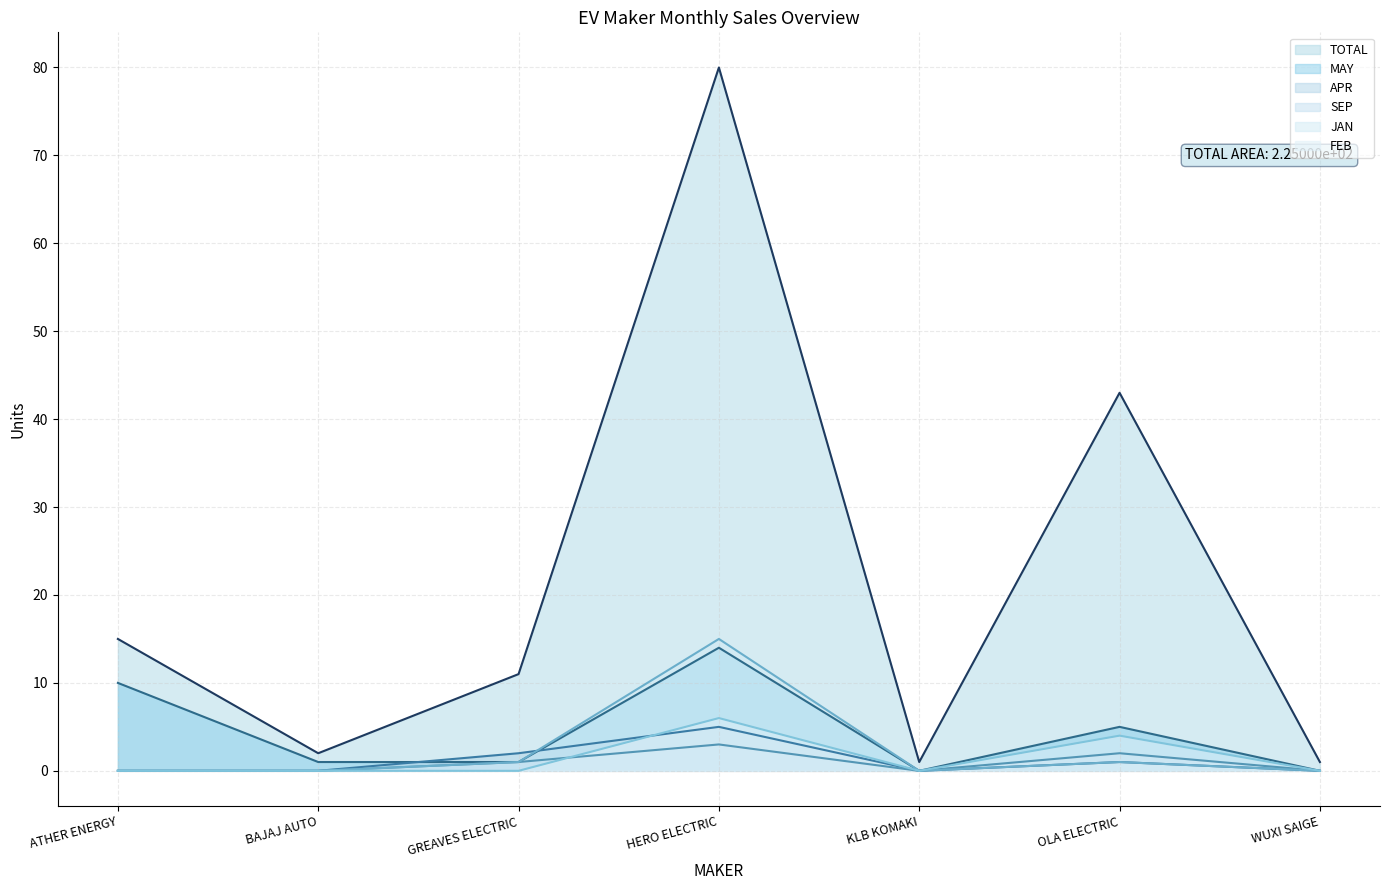

How many interior local peaks does the JAN series have?

2